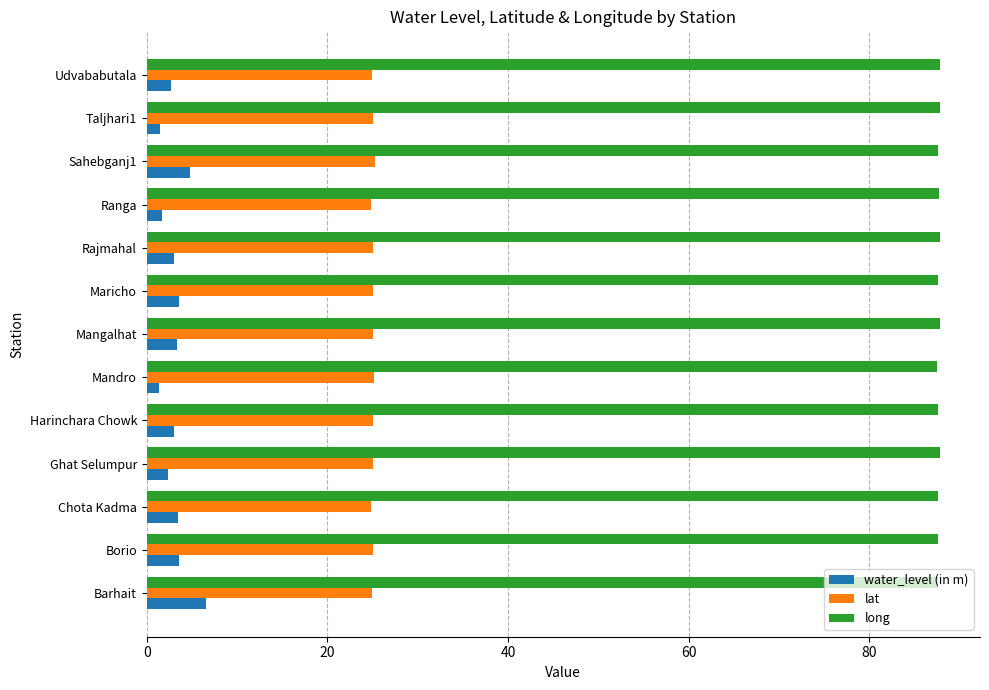

What is the average value of the long series?

87.7